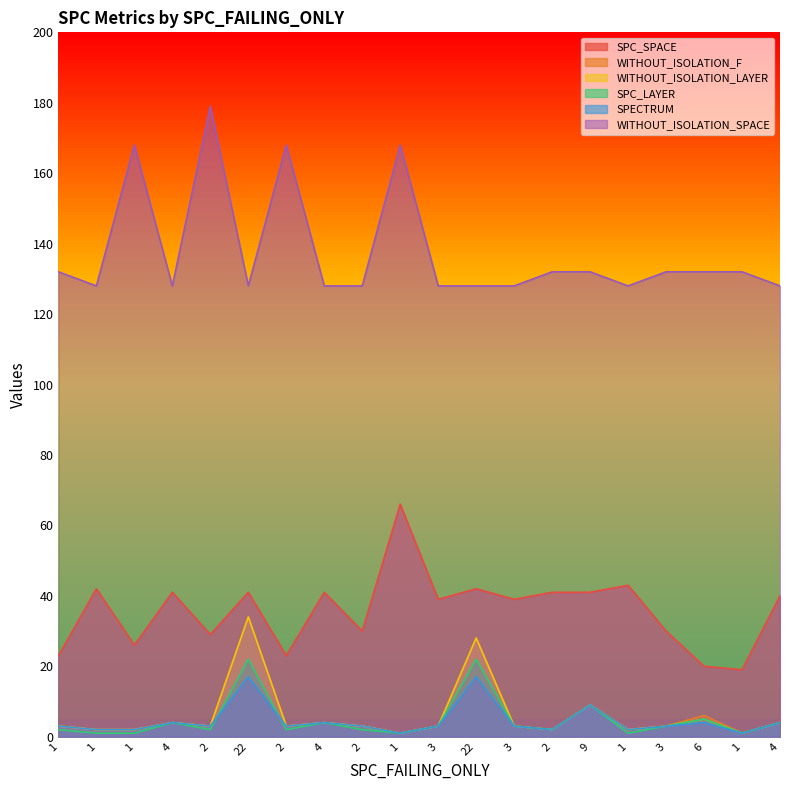

Which category has the highest value across all series?

2